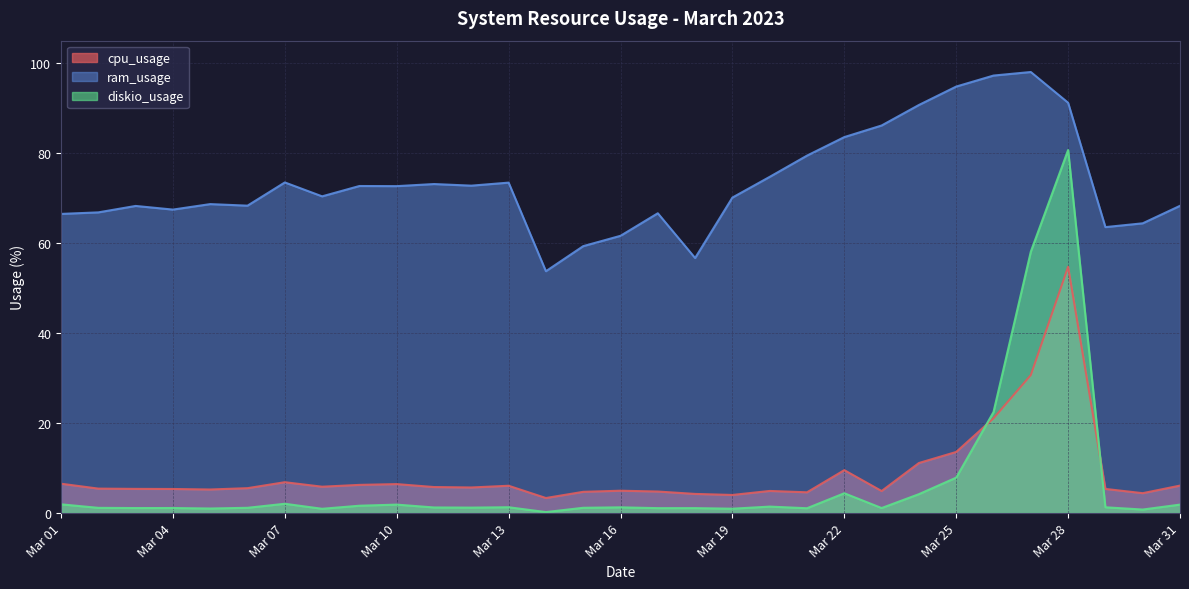

What is the maximum value for cpu_usage?

54.8